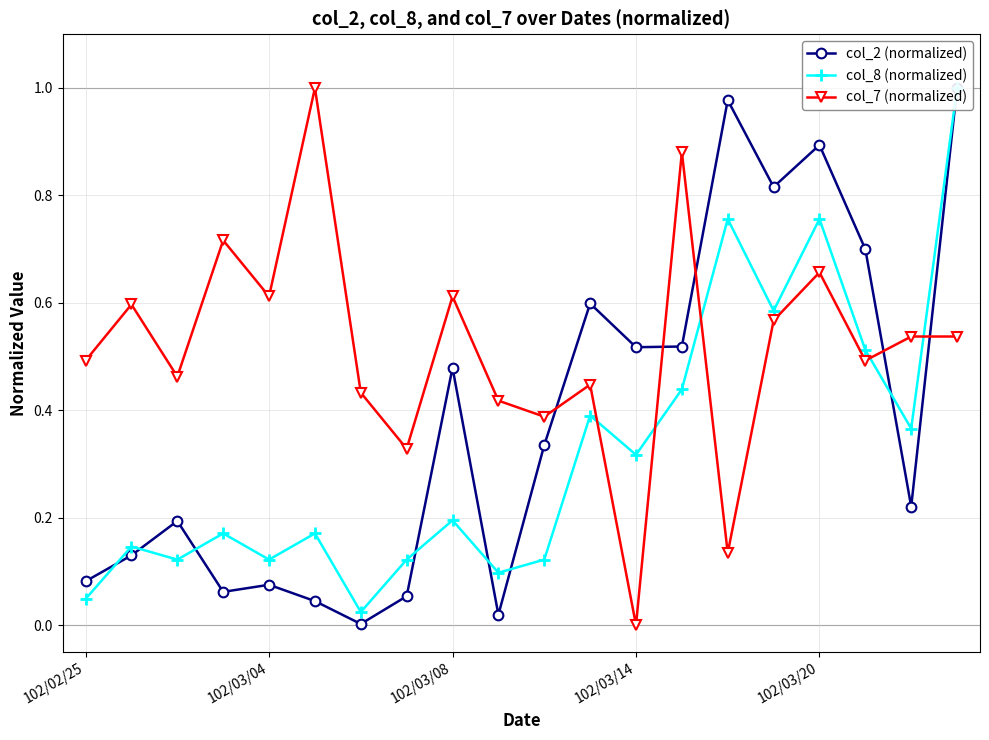

How many series are shown in this chart?

3